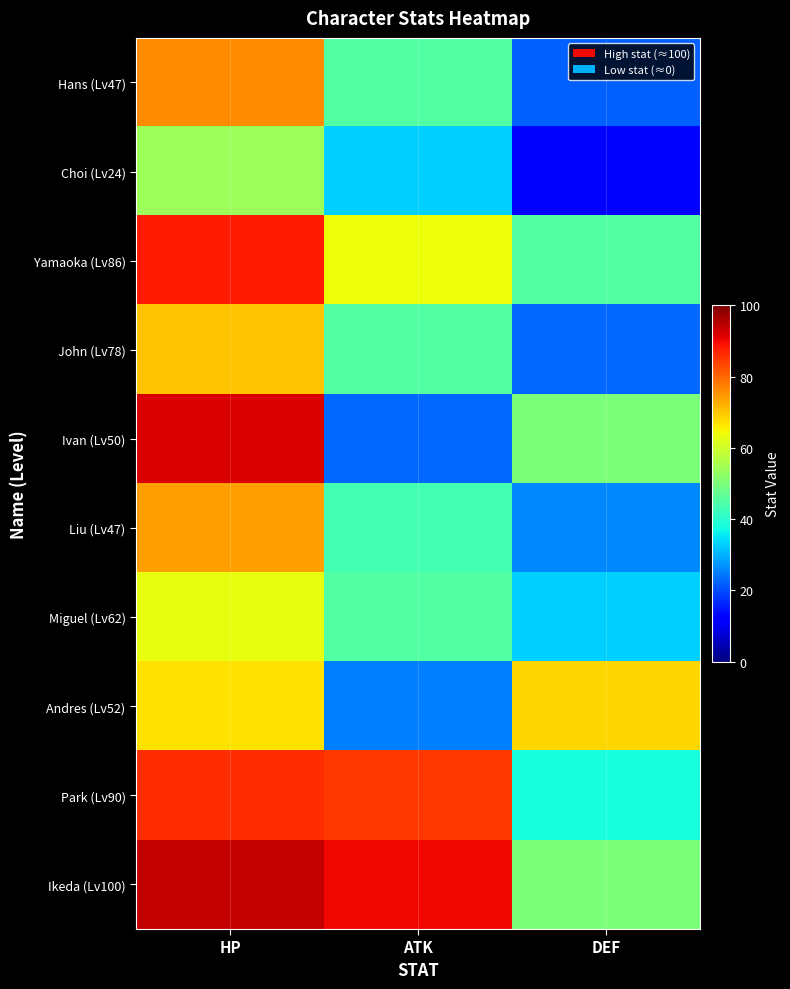

Which category has the lowest value across all series?

DEF